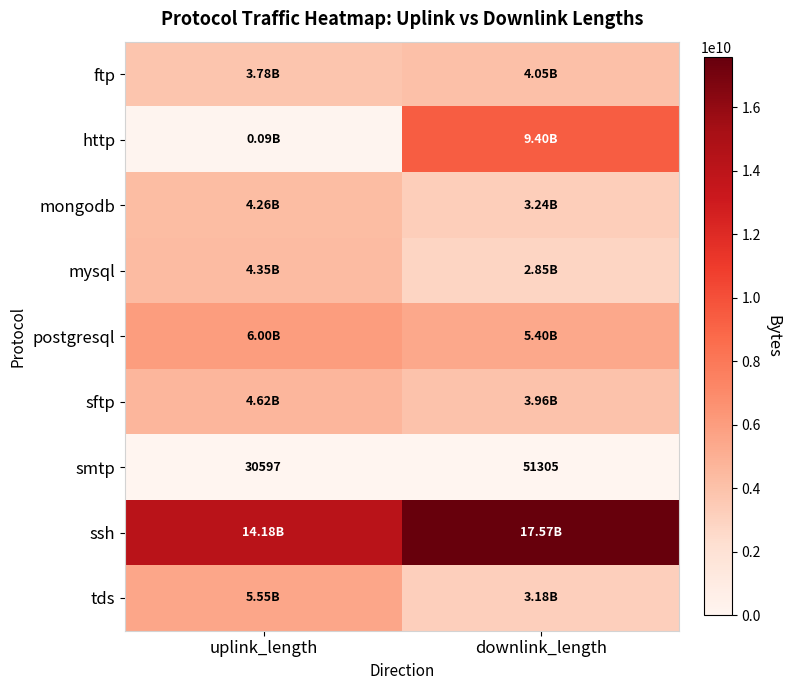

What is the sum of the smtp values at downlink_length and uplink_length?

81902